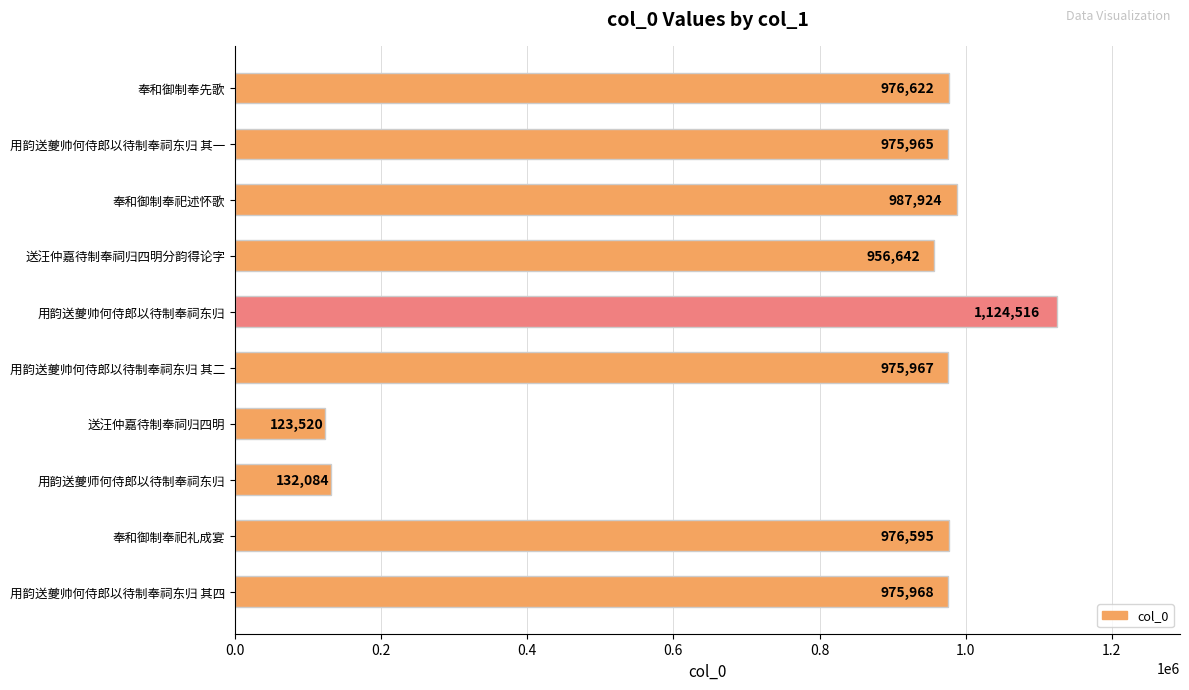

What is the minimum value shown in the chart?

123520